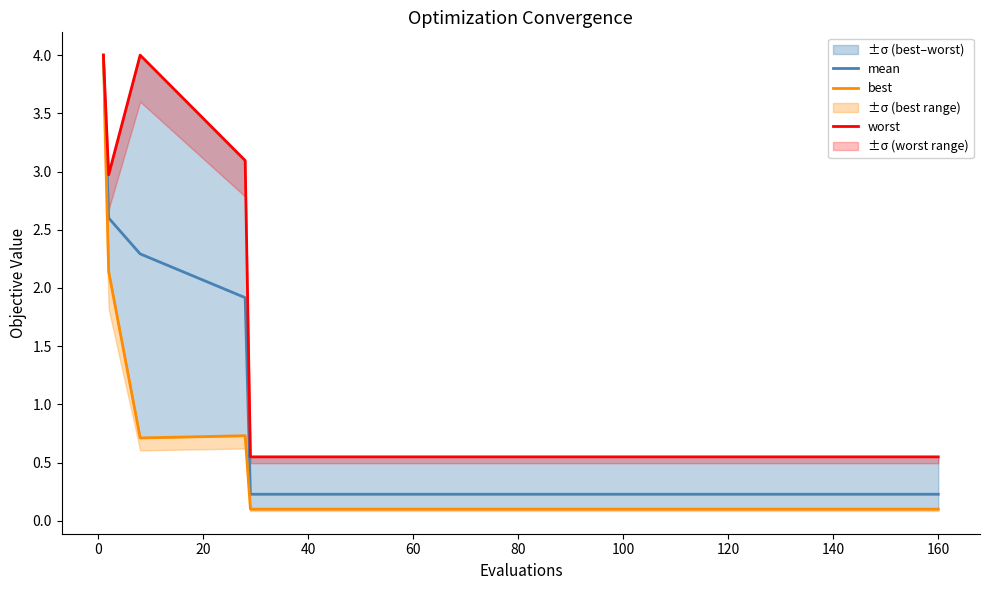

Which has a higher value, 20 or 15?

20